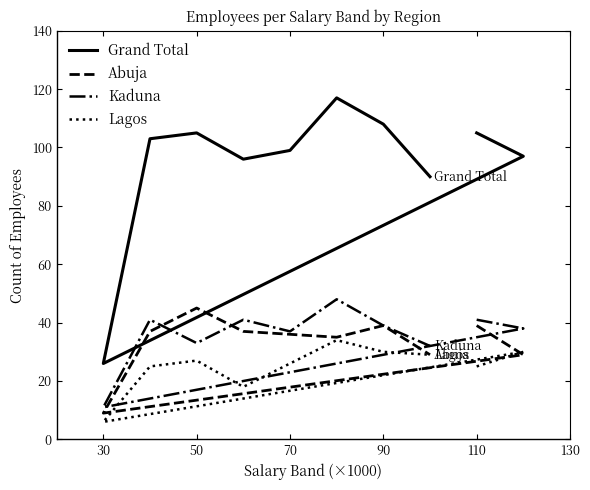

In Kaduna, how many points are lower than both neighbors (excluding endpoints)?

3